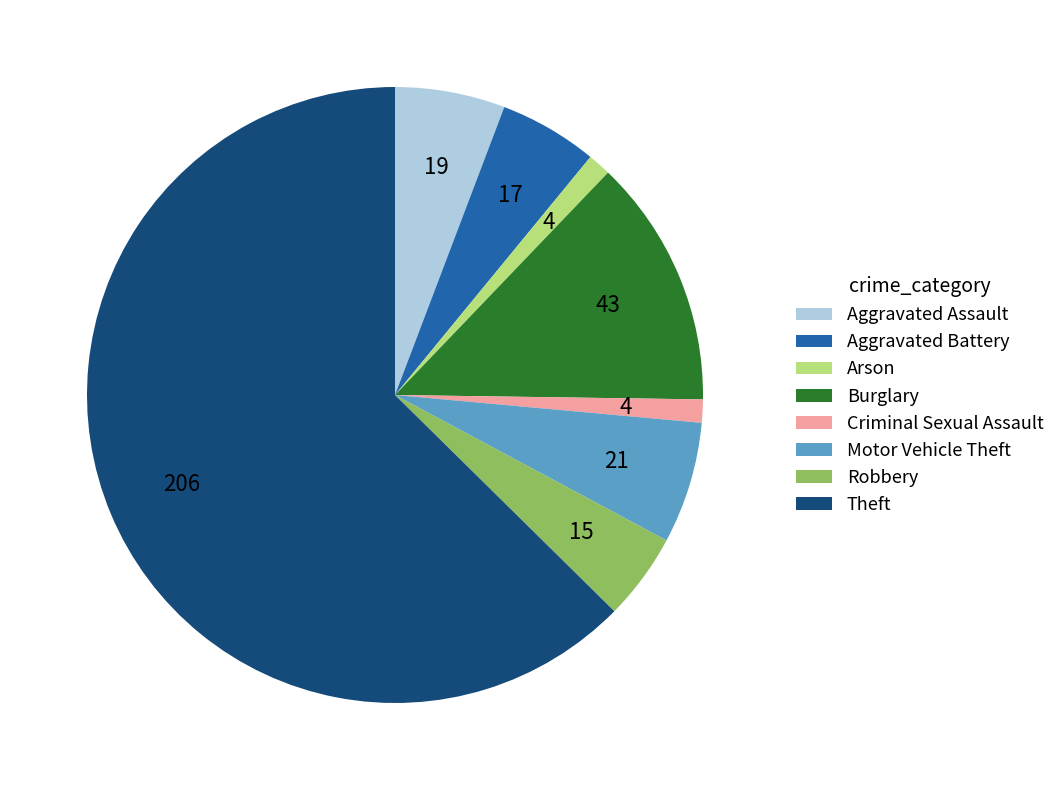

Combined, do Aggravated Assault and Arson account for over 50%?

No